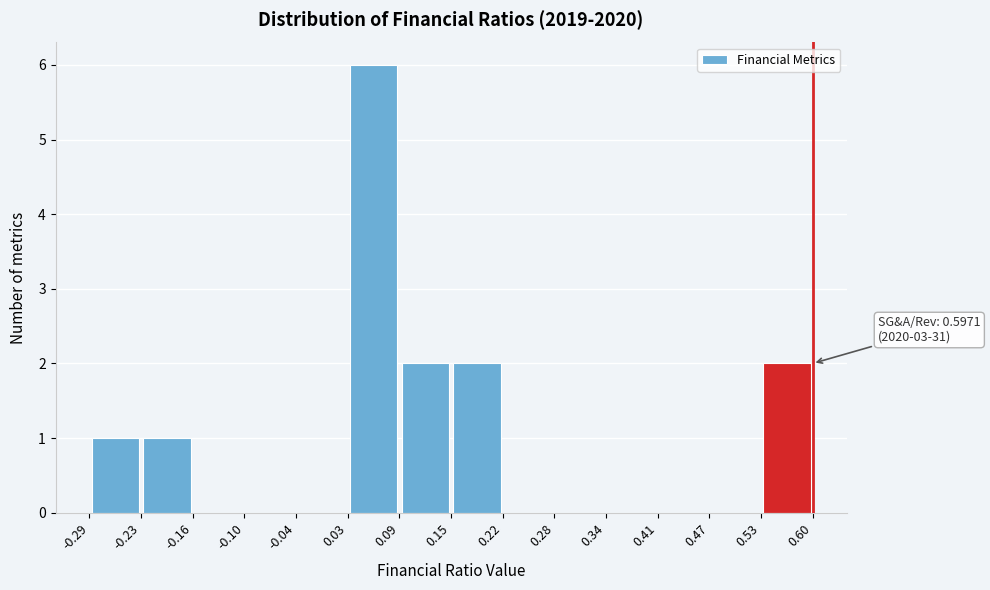

Which range on the x-axis has the tallest bar?

0.03 to 0.09